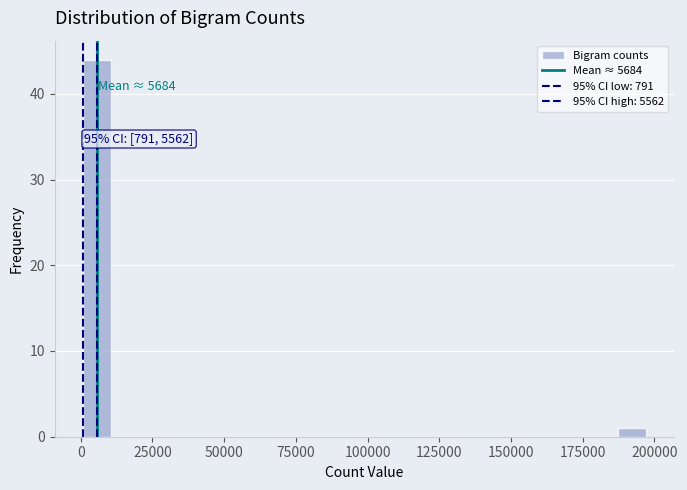

Around what value on the x-axis is the tallest bar? Give the approximate position of its centre, as read against the axis.

5000